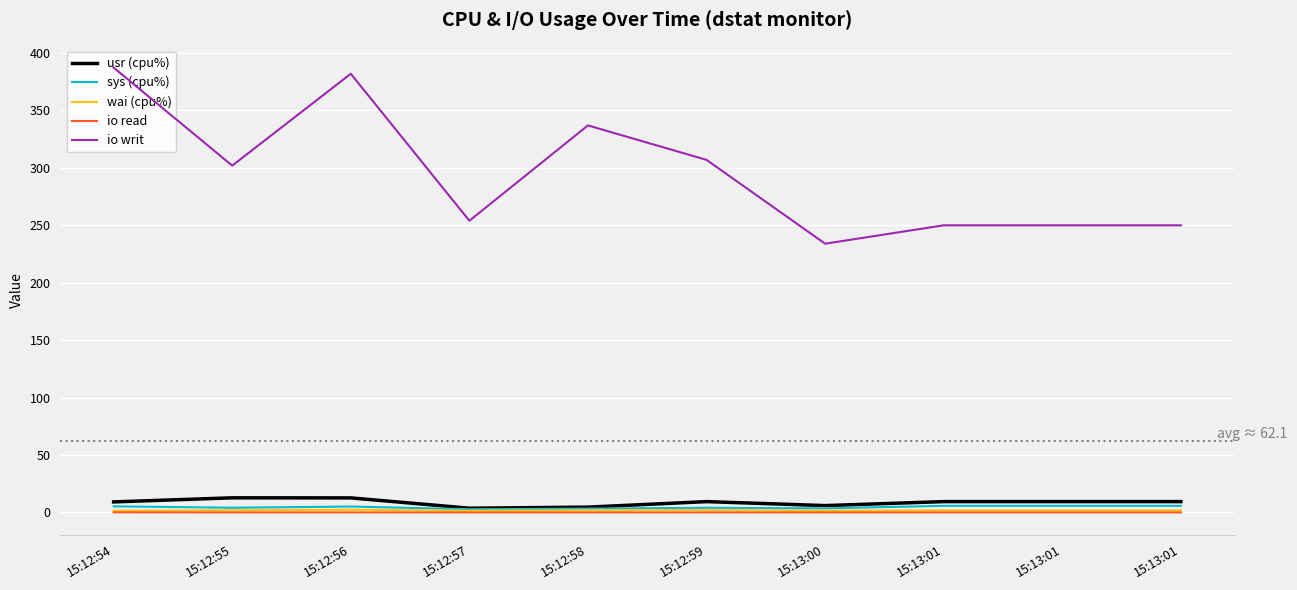

How many lines are shown in the chart?

5